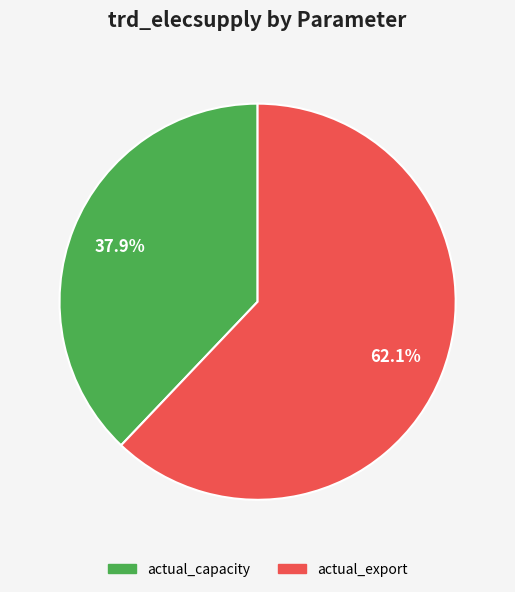

Is it true that actual_capacity is 9% of the pie?

False